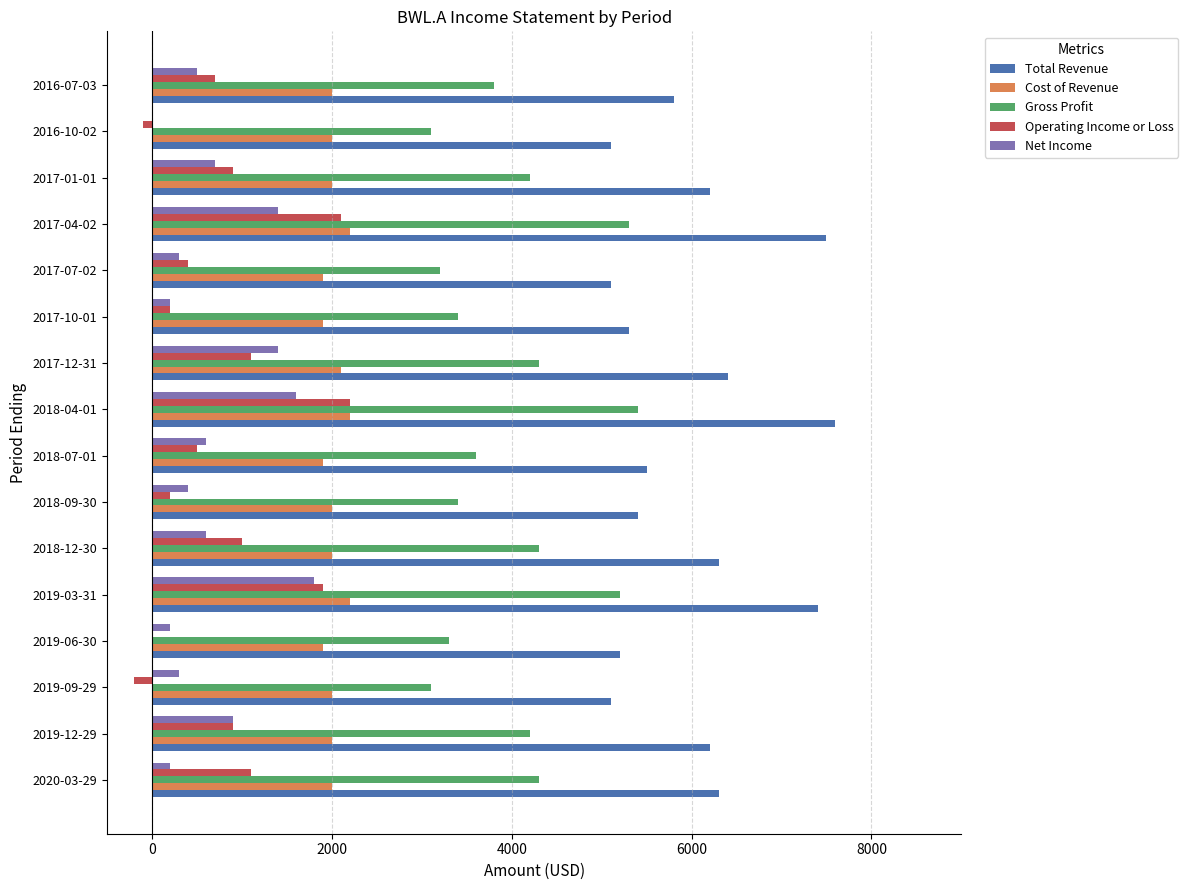

What are all the series names shown in the legend?

Total Revenue, Cost of Revenue, Gross Profit, Operating Income or Loss, Net Income